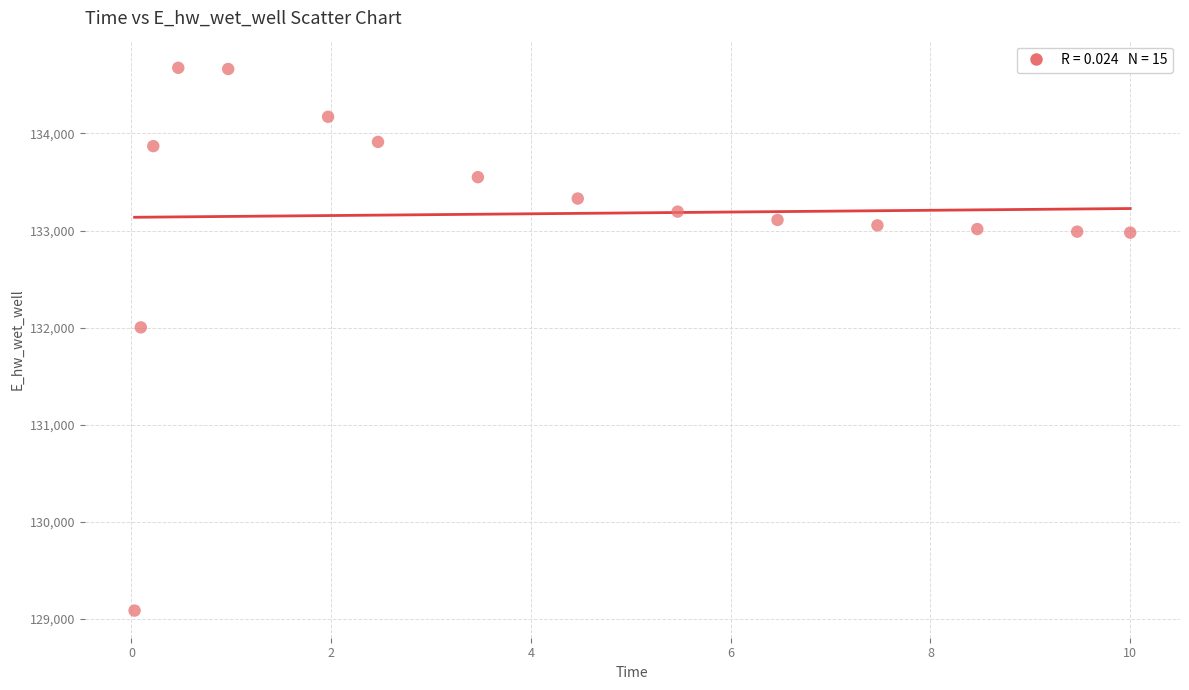

What Y value in the scatter plot is closest to 131881?

132003.0